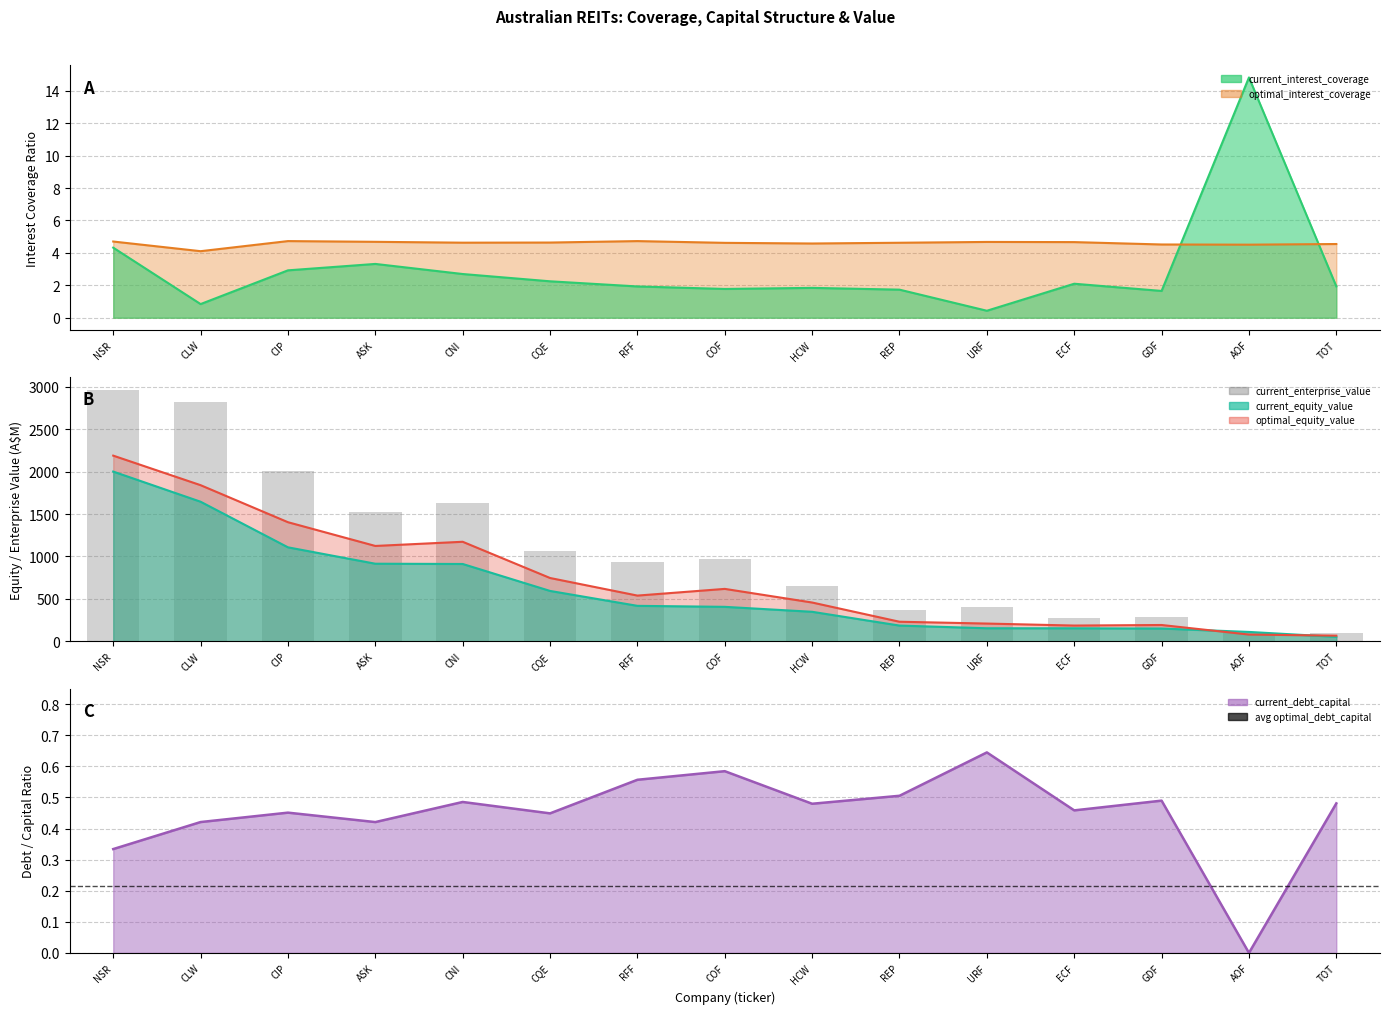

True or false: the data shows 1070.1 at CQE.

True